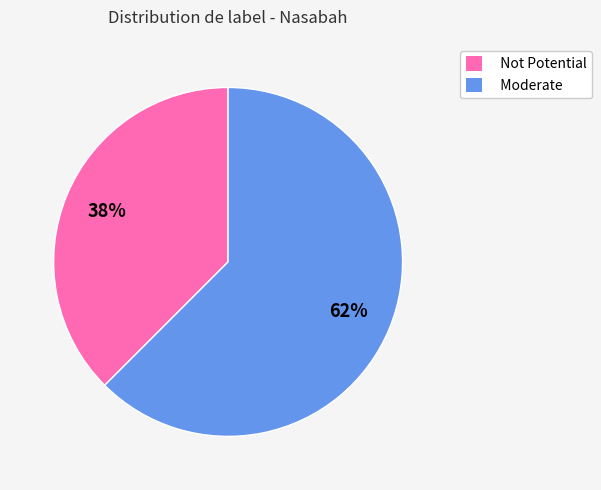

Between Not Potential and Moderate, which is larger?

Moderate